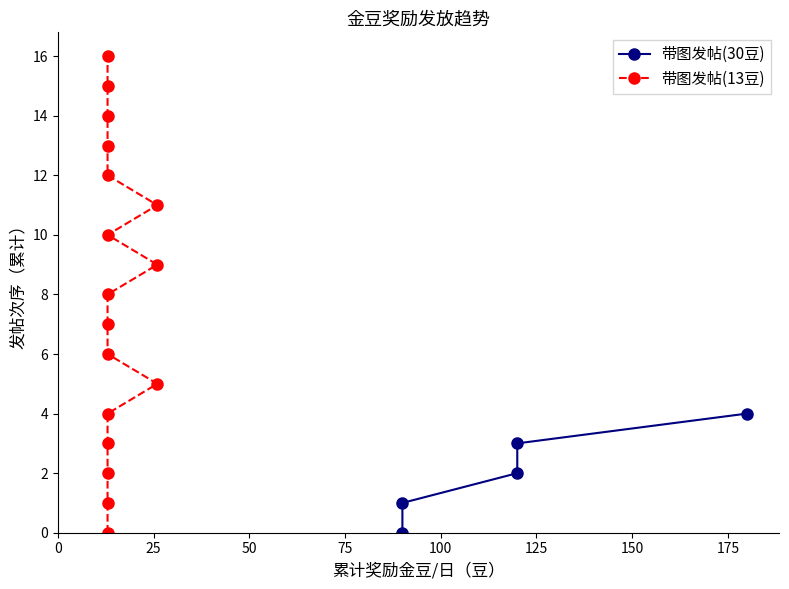

Which series changed the most between 2 and 14?

带图发帖(30豆)